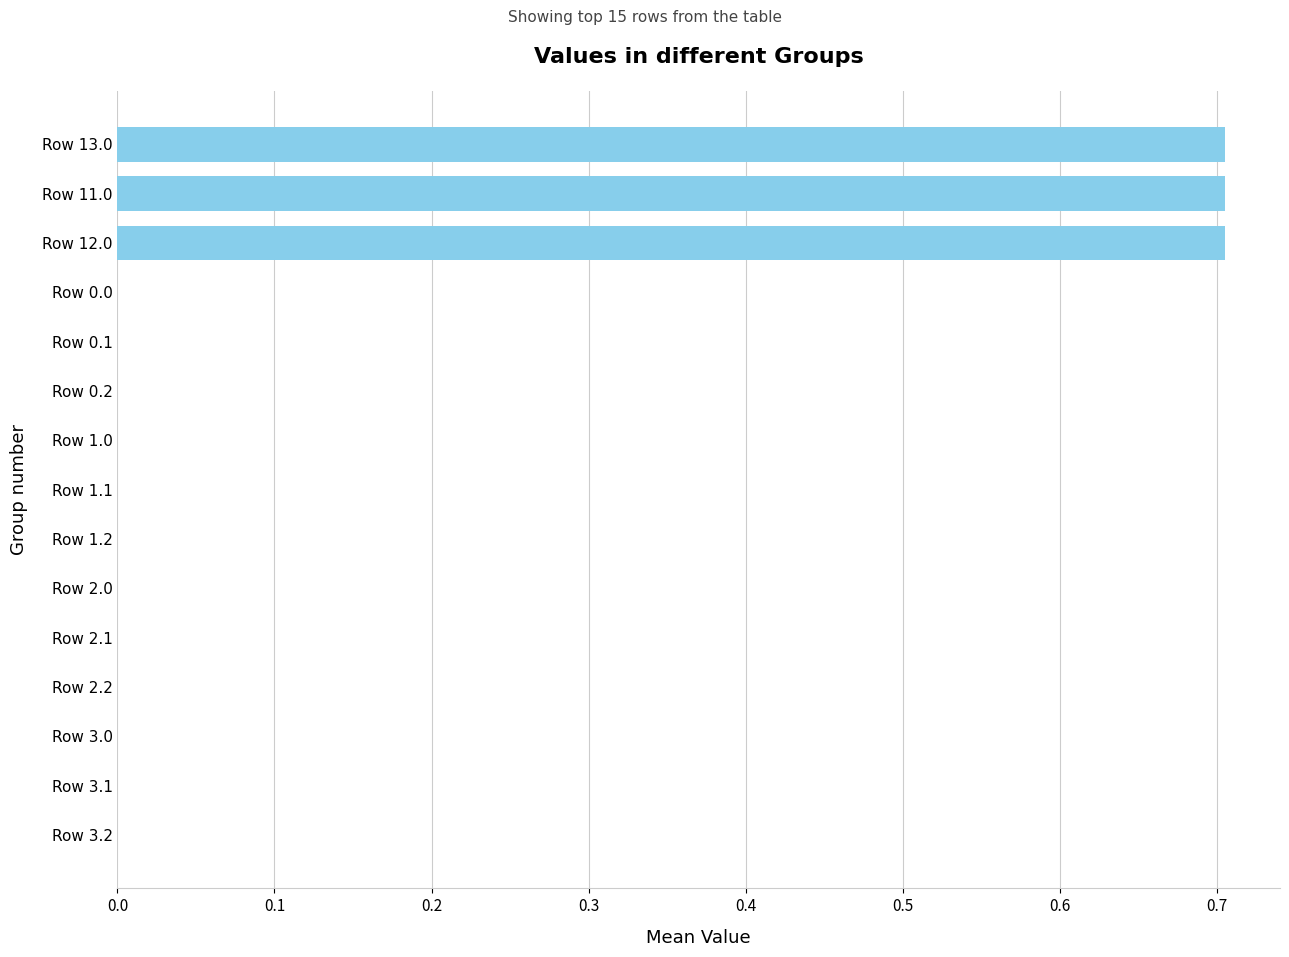

Is it true that the value at Row 11.0 is 0.2?

False